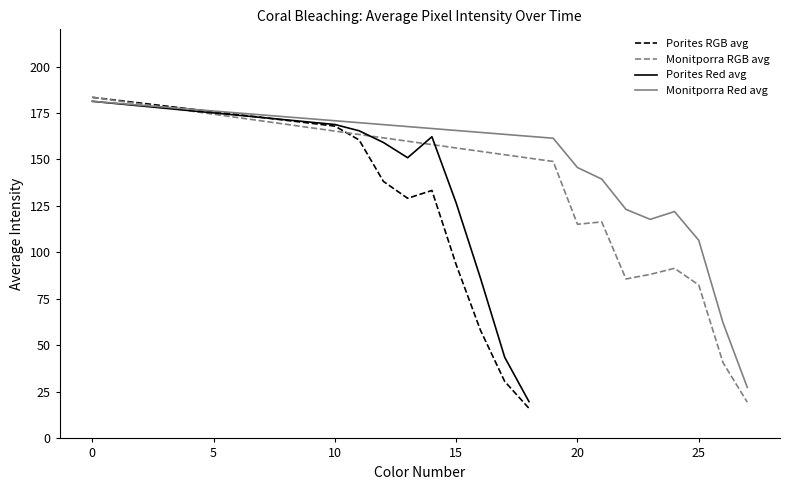

What are all the series names shown in the legend?

Porites RGB avg, Monitporra RGB avg, Porites Red avg, Monitporra Red avg